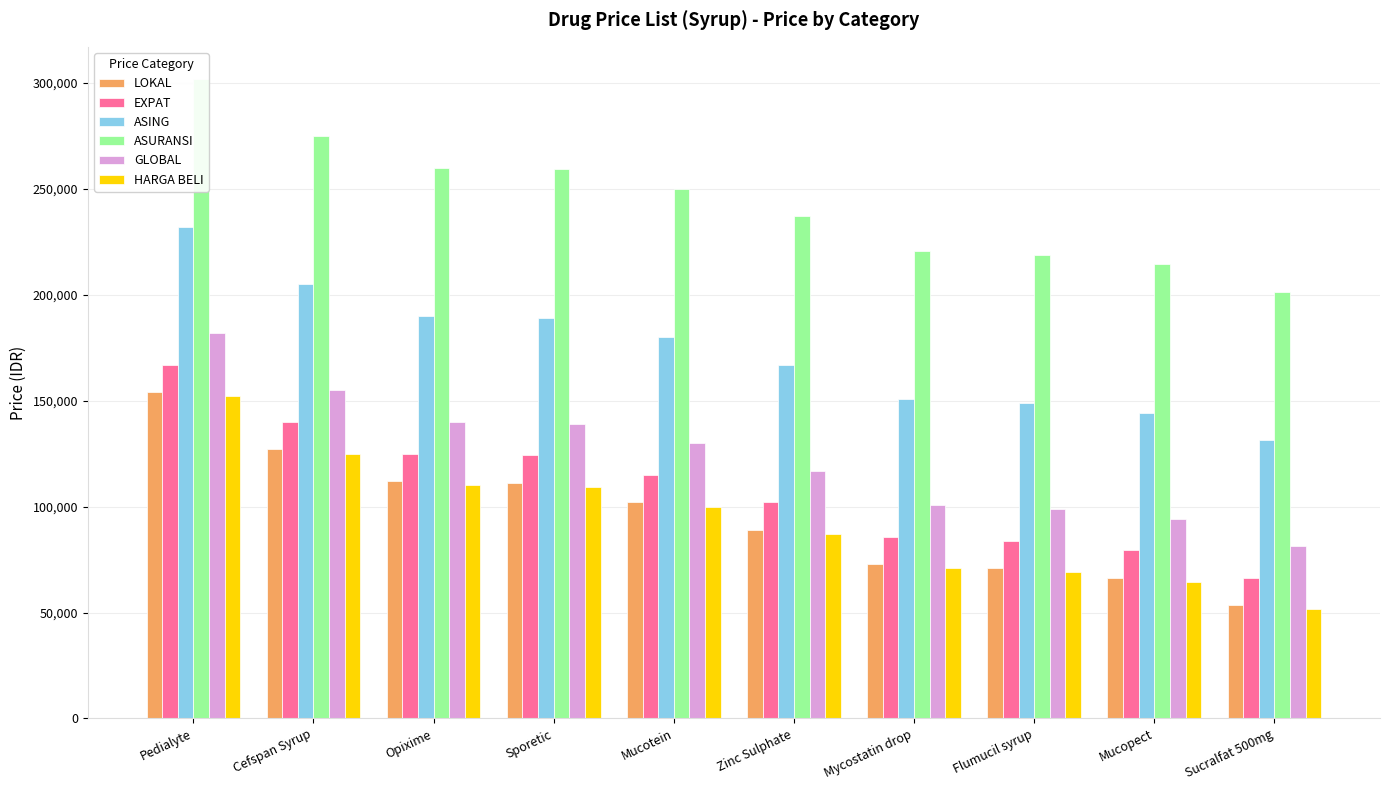

At which label is ASURANSI closest to 251750?

Mucotein